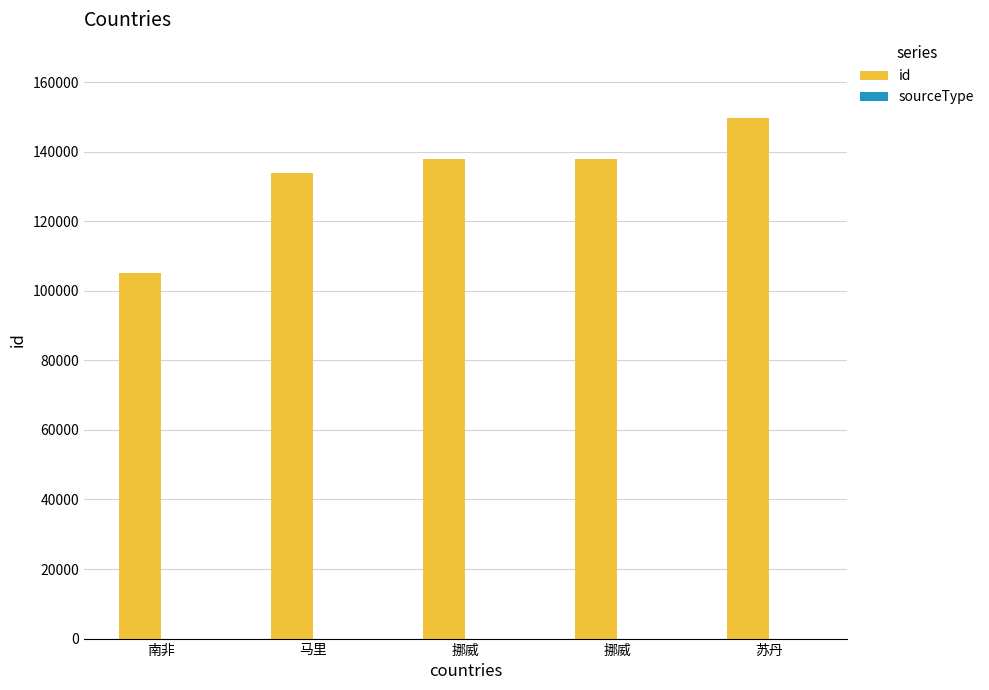

How many distinct data groups are displayed?

1